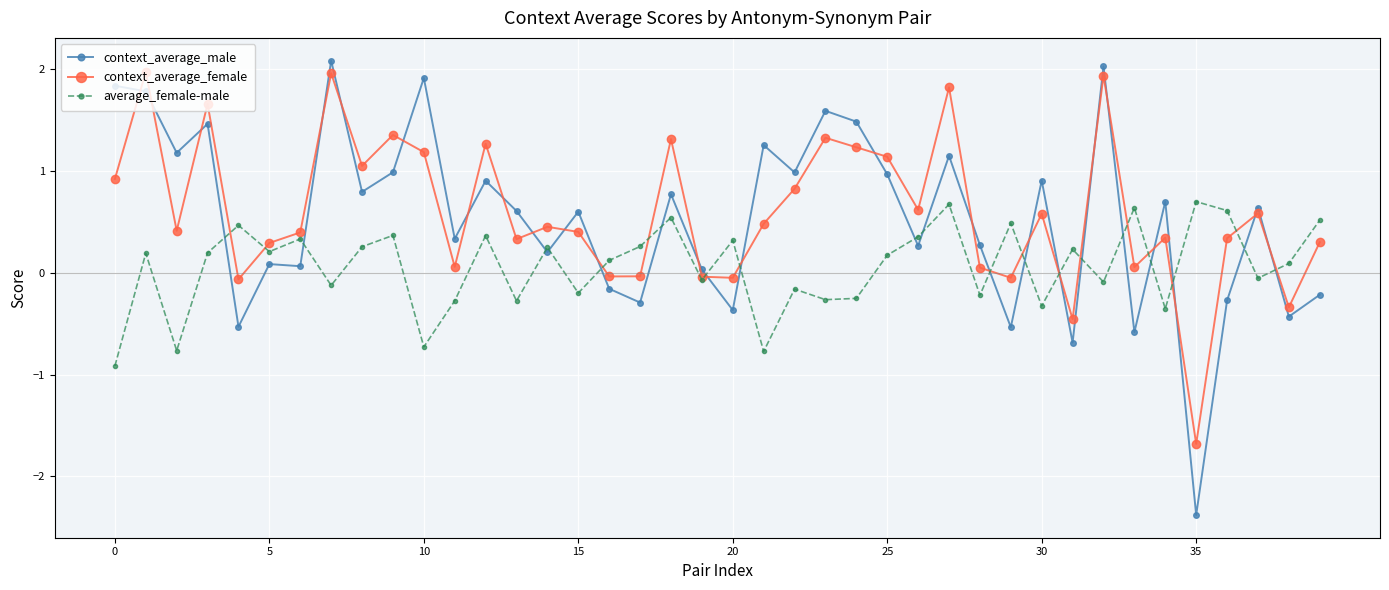

What is the smallest value displayed?

-2.4